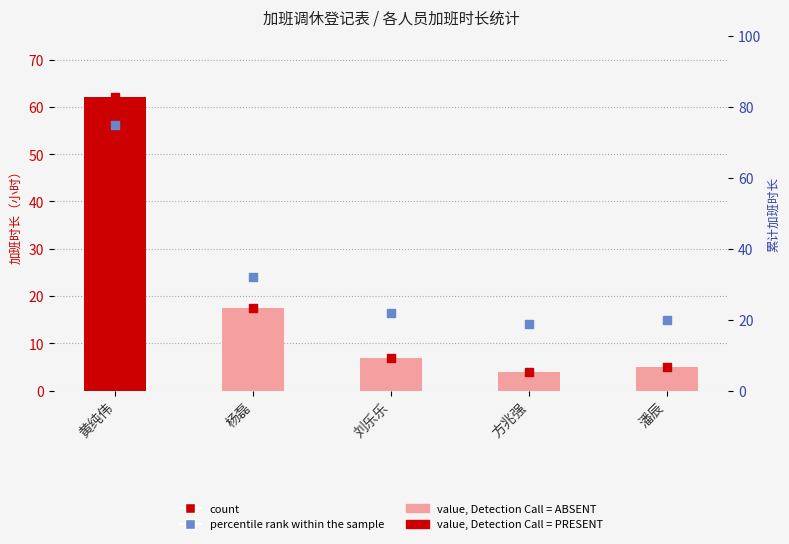

Which series contains the highest Y value?

percentile rank within the sample